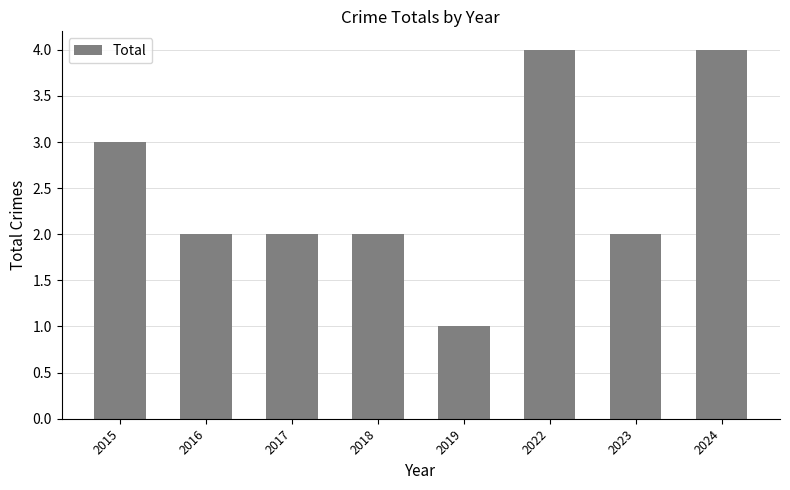

What is the sum of the values at 2023 and 2015?

5